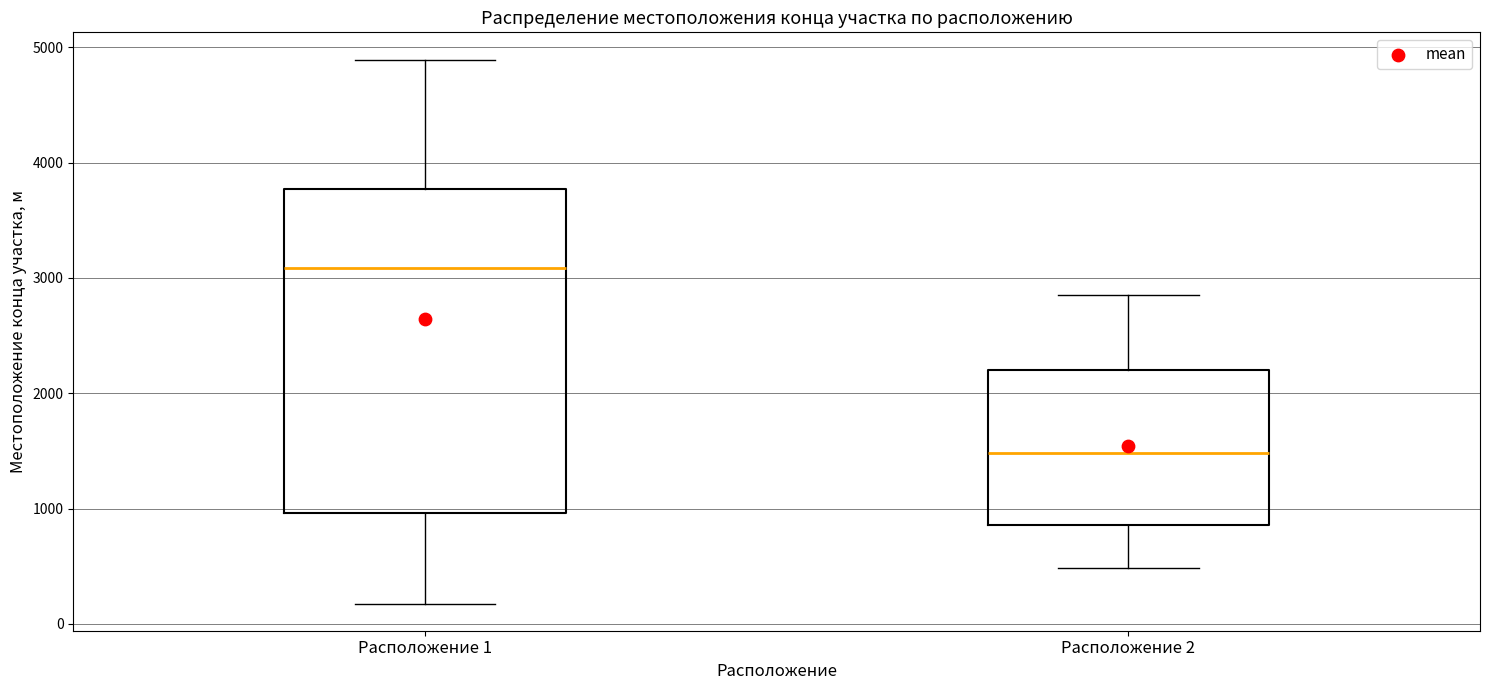

Where is the lower edge of the box for Расположение 2 on the y-axis? The values are not printed on the chart, so give them approximately, as read against the axis.

900